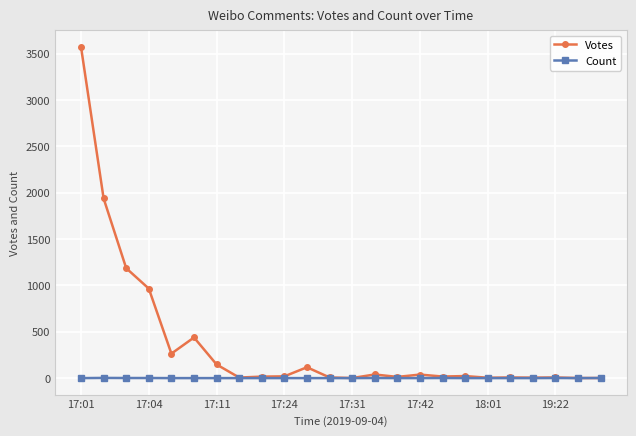

Which series has the largest total across all categories?

Votes